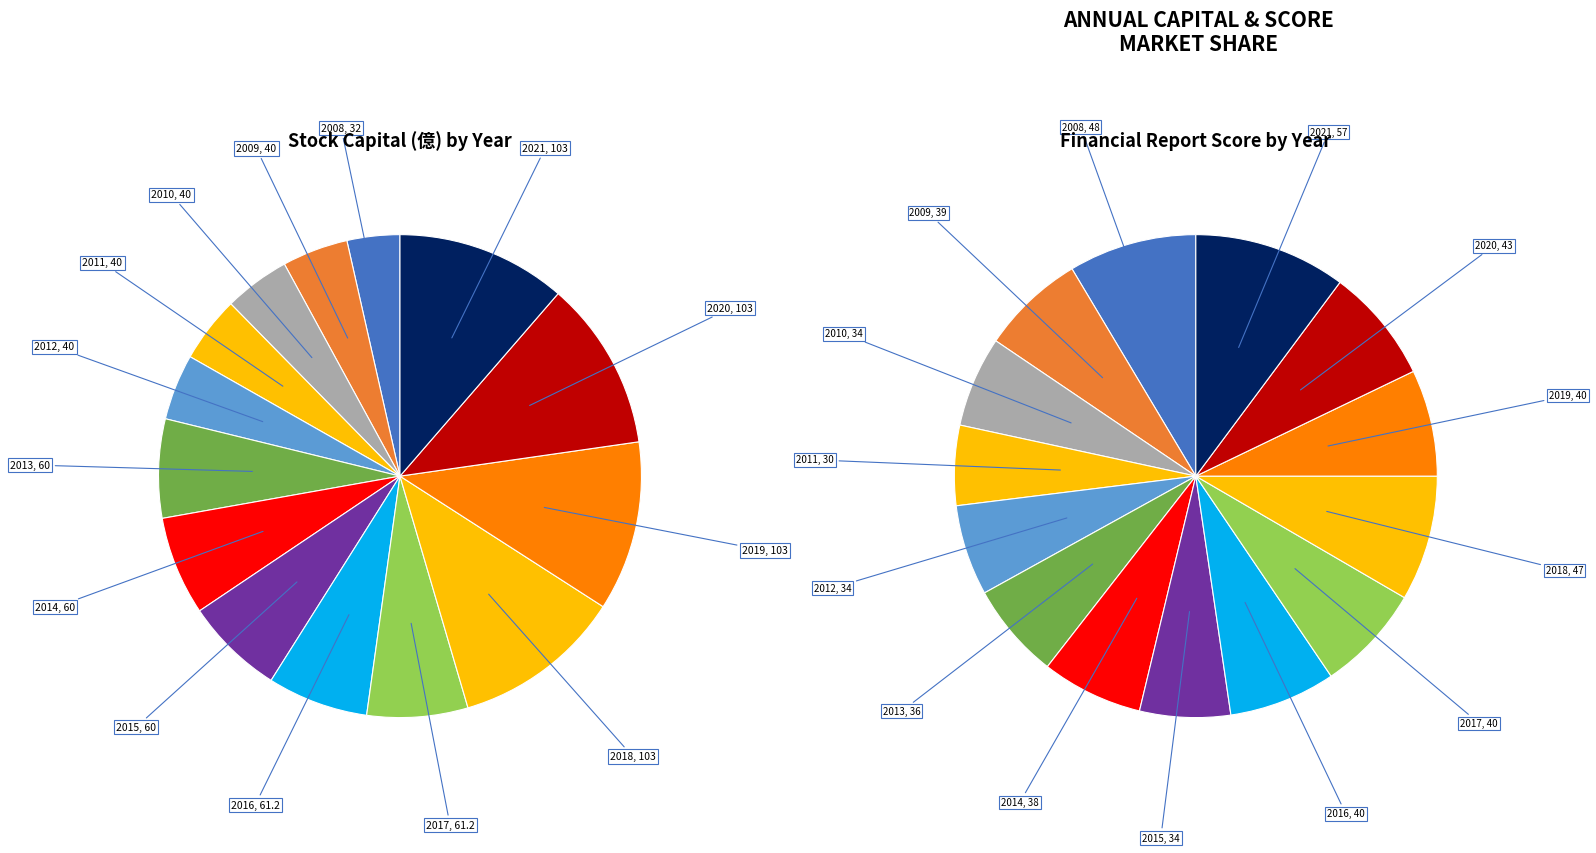

Which slice is the largest?

2018